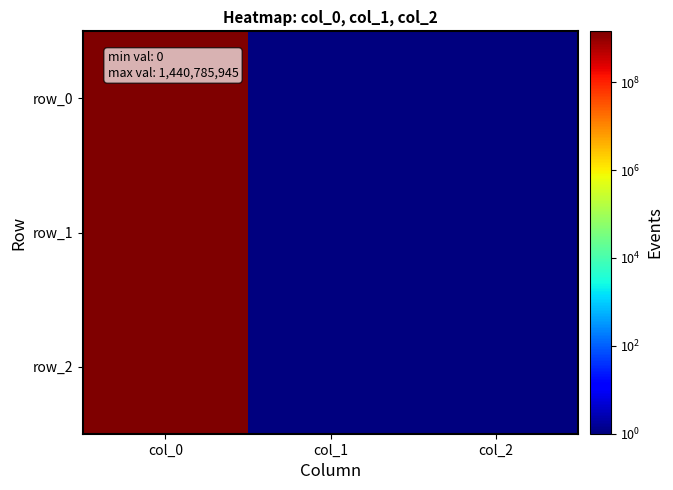

True or false: row_0 has a value of 0.8 at col_1.

False